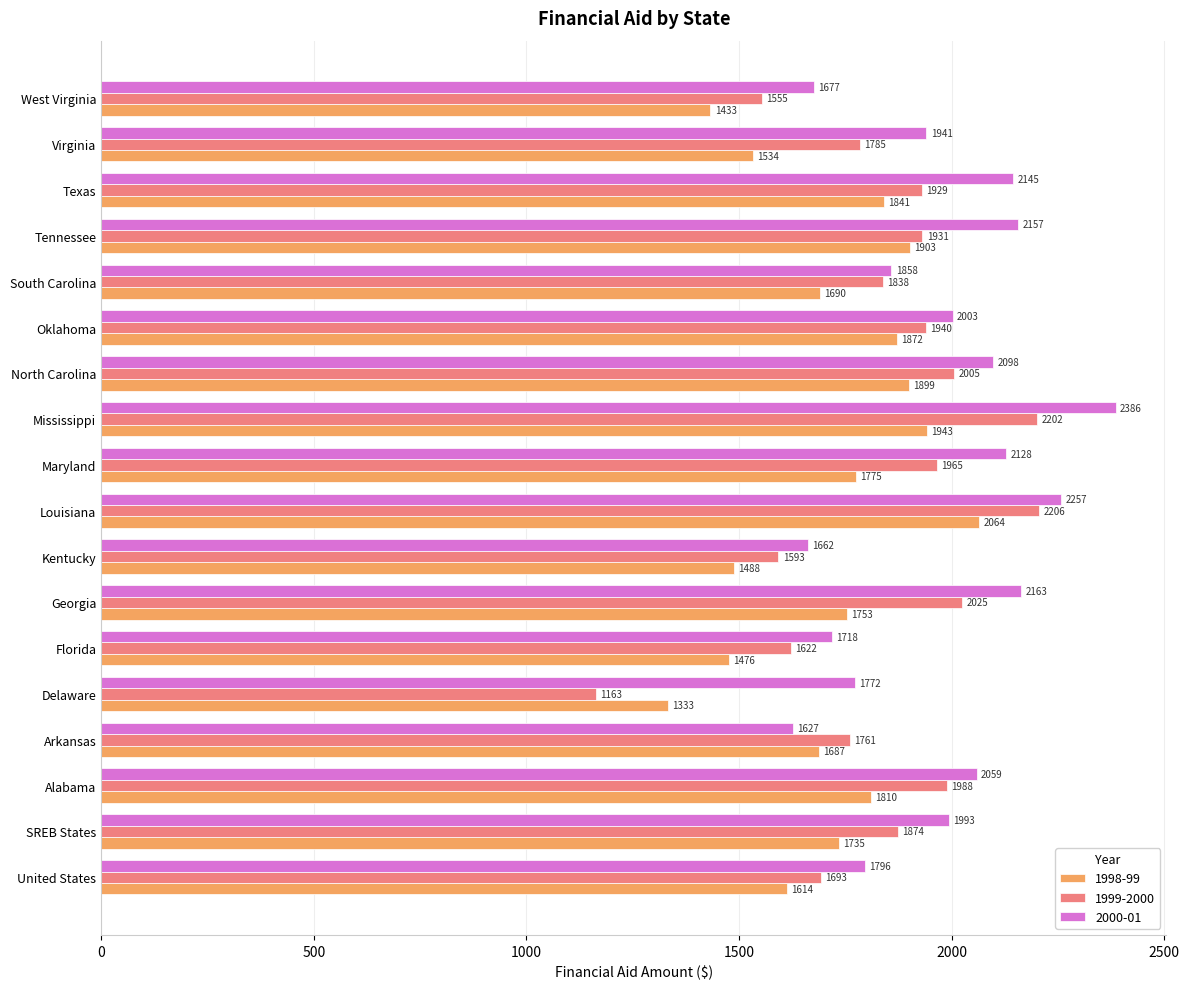

What value does the 1999-2000 series have at Florida?

1622.1